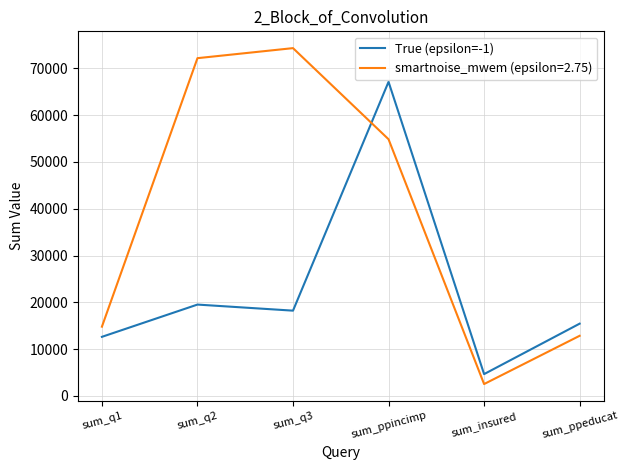

At sum_q3, list the series in order from smallest to largest.

True (epsilon=-1), smartnoise_mwem (epsilon=2.75)